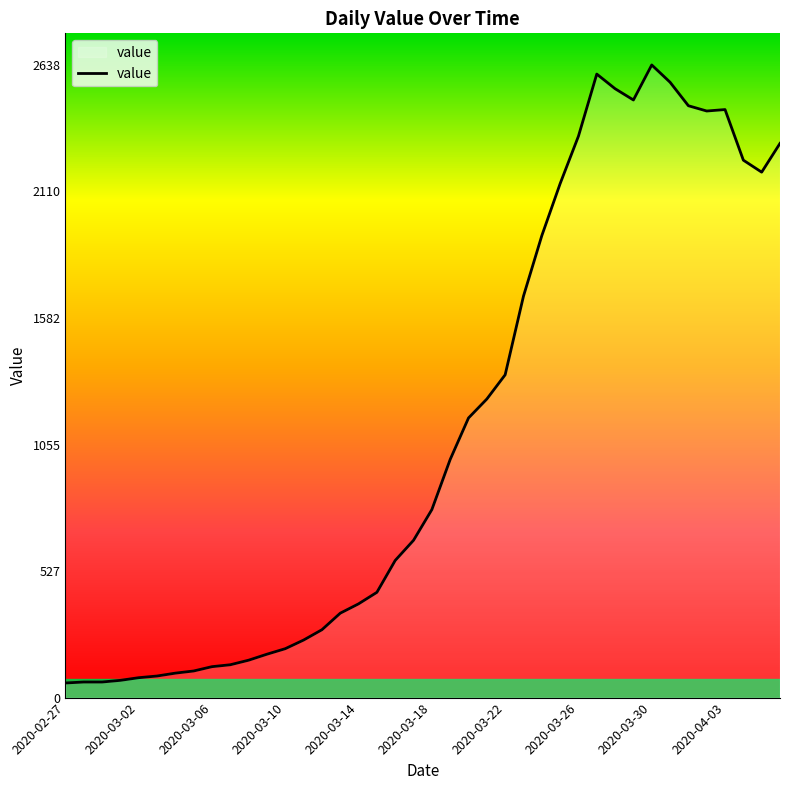

What is the minimum value shown in the chart?

61